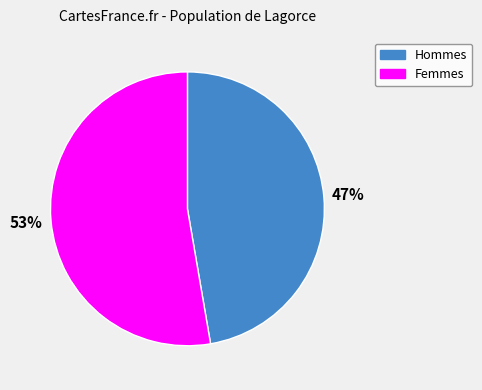

To the nearest percent, what is the average slice percentage?

50%